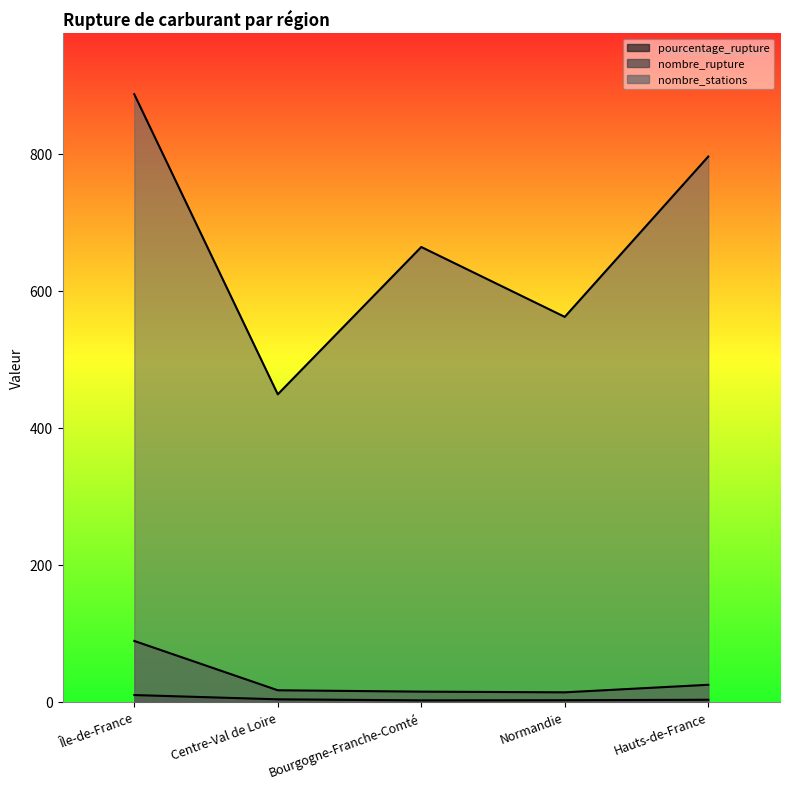

Count the number of data series in this chart.

3